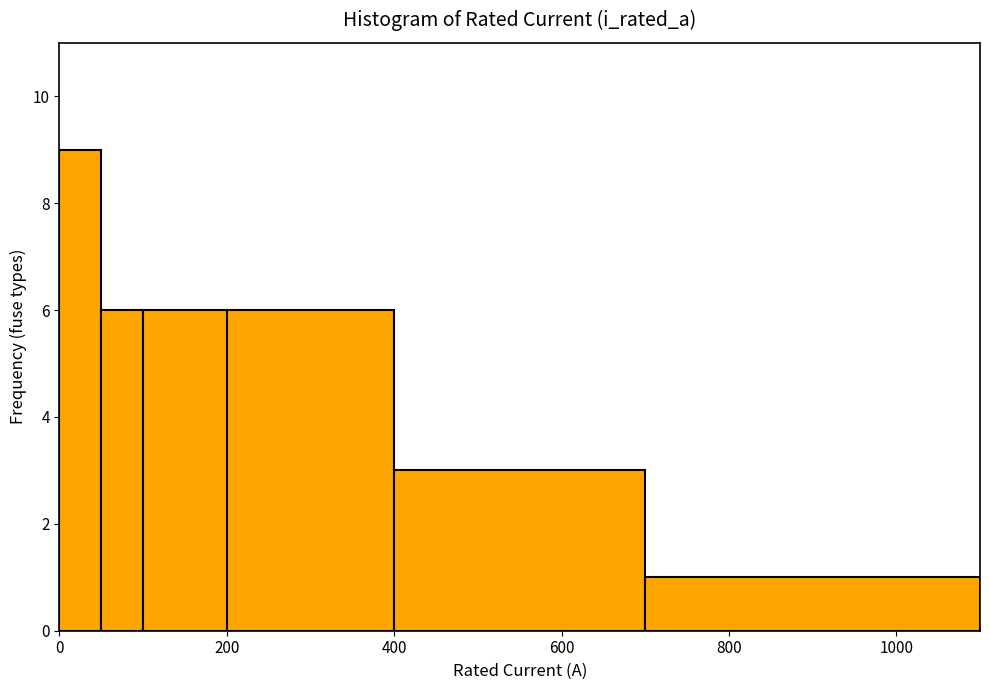

Around what value on the x-axis is the tallest bar? Give the approximate position of its centre, as read against the axis.

20